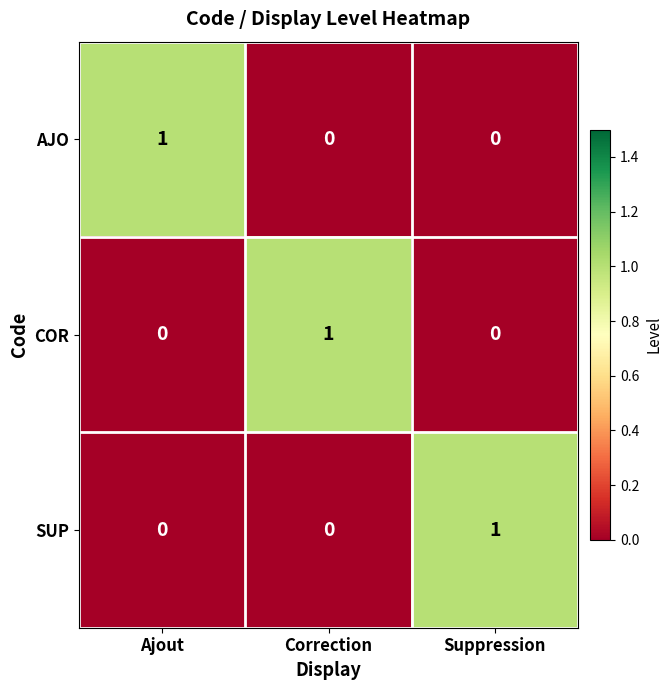

What is the maximum value shown in the chart?

1